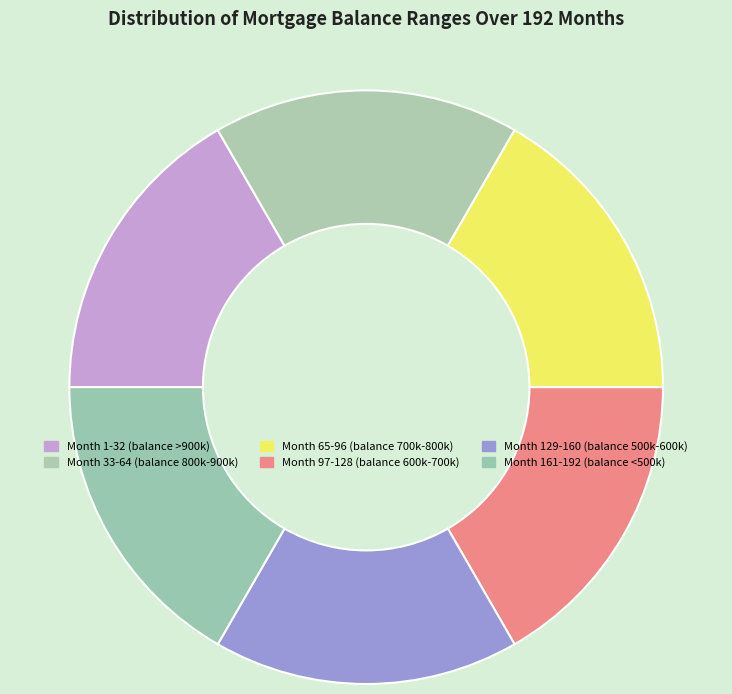

How many segments does this pie chart have?

6